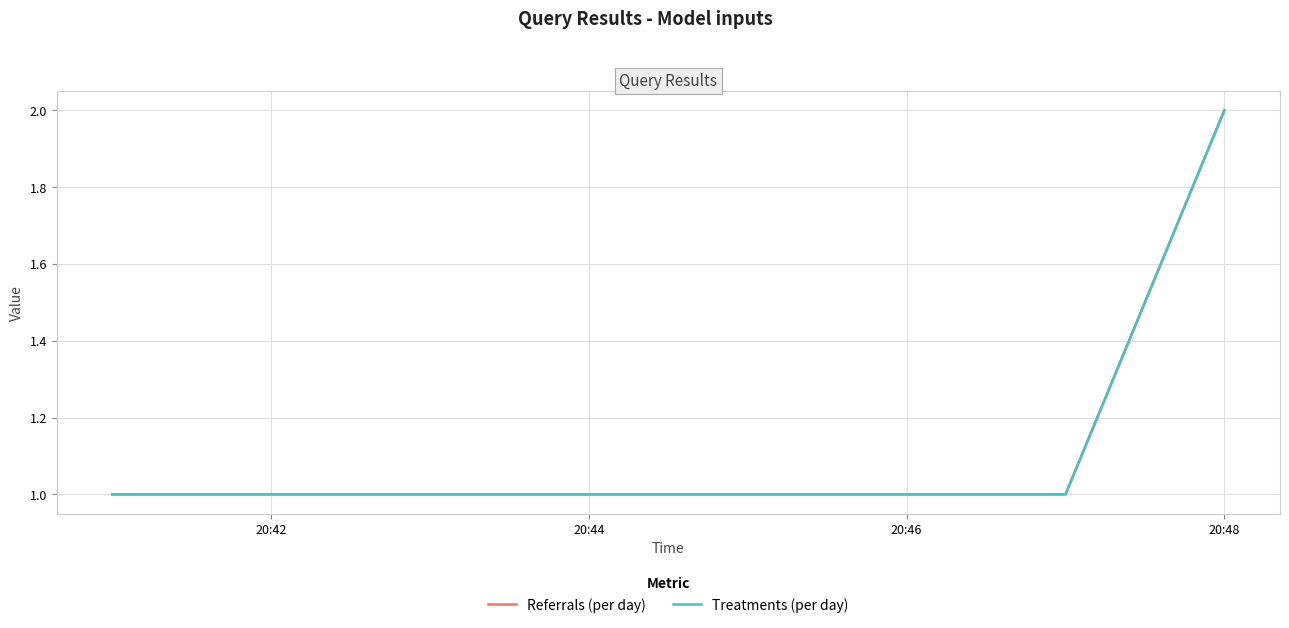

List the labels in order of Treatments (per day) value, largest first.

20:48, 20:42, 20:44, 20:46